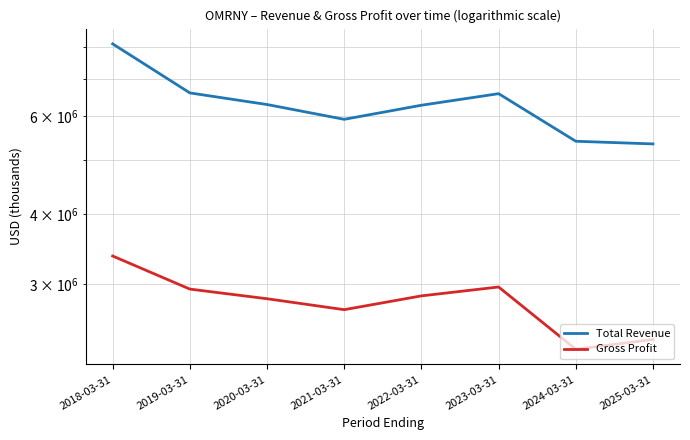

What is the difference between the maximum and minimum values in the Gross Profit series?

1077300